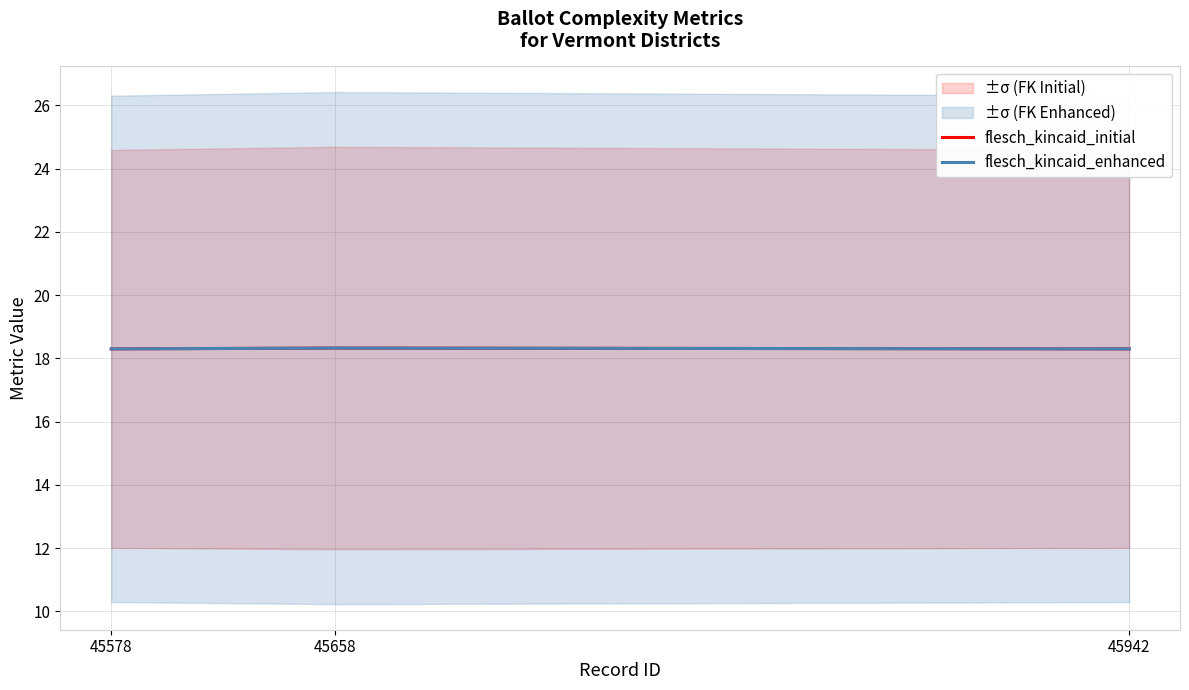

What is the sum of all flesch_kincaid_initial values?

54.9